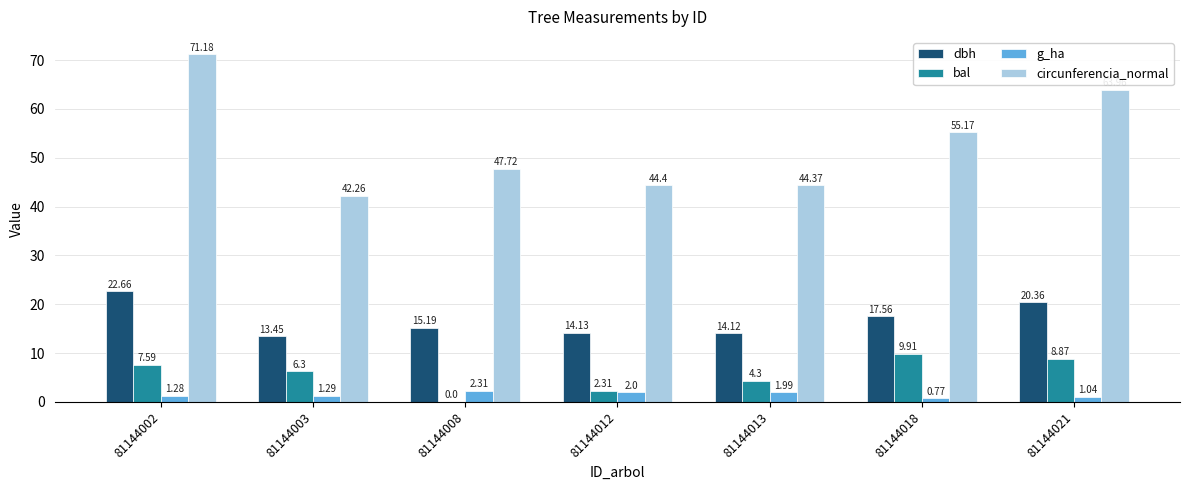

At which category is the sum across all series the highest?

81144002